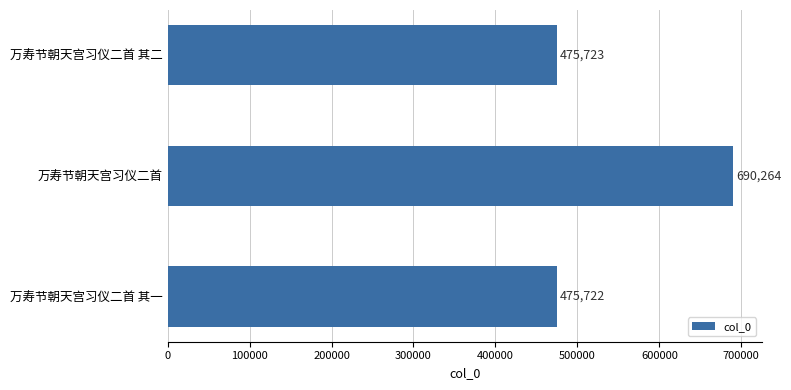

What is the ratio of the value at 万寿节朝天宫习仪二首 to the value at 万寿节朝天宫习仪二首 其二?

1.5